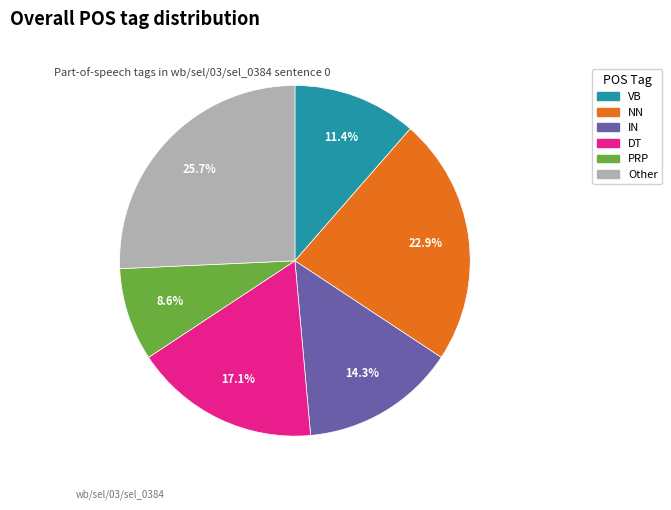

How many segments does this pie chart have?

6